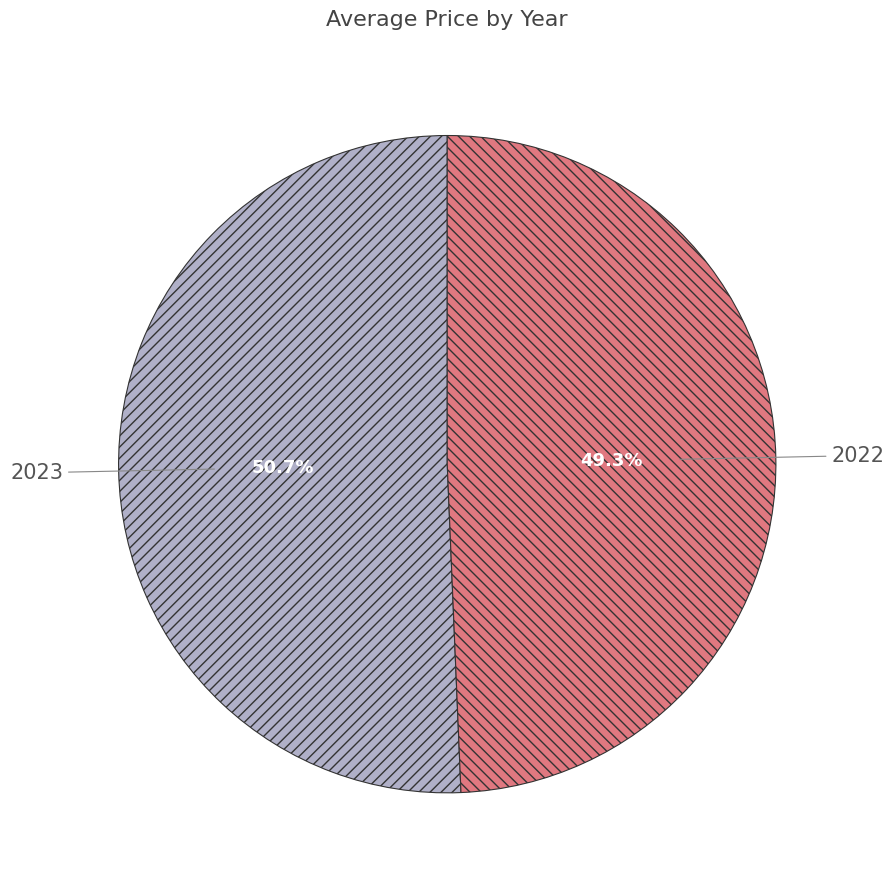

Count the number of slices in the pie.

2